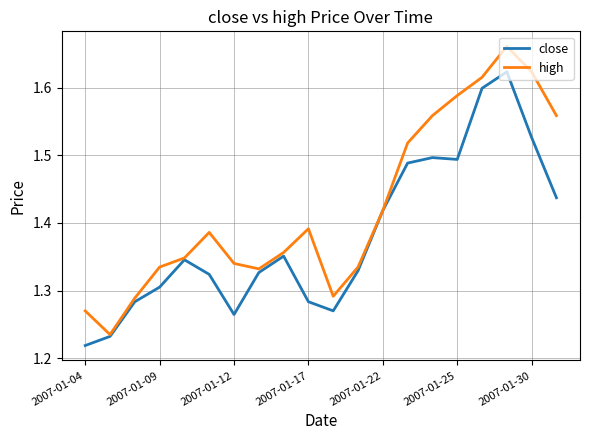

Rank the series by their average value, from highest to lowest.

high, close